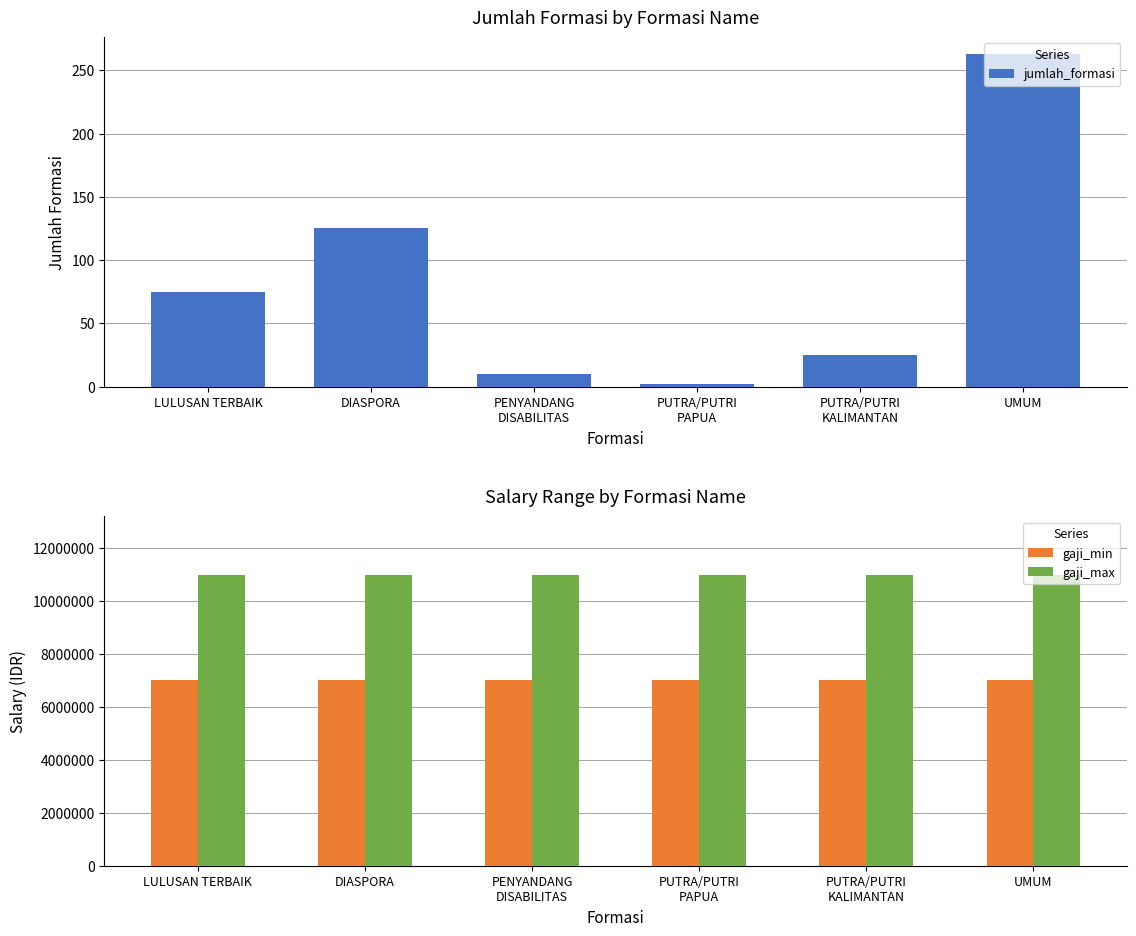

At DIASPORA, list the series in order from smallest to largest.

jumlah_formasi, gaji_min, gaji_max